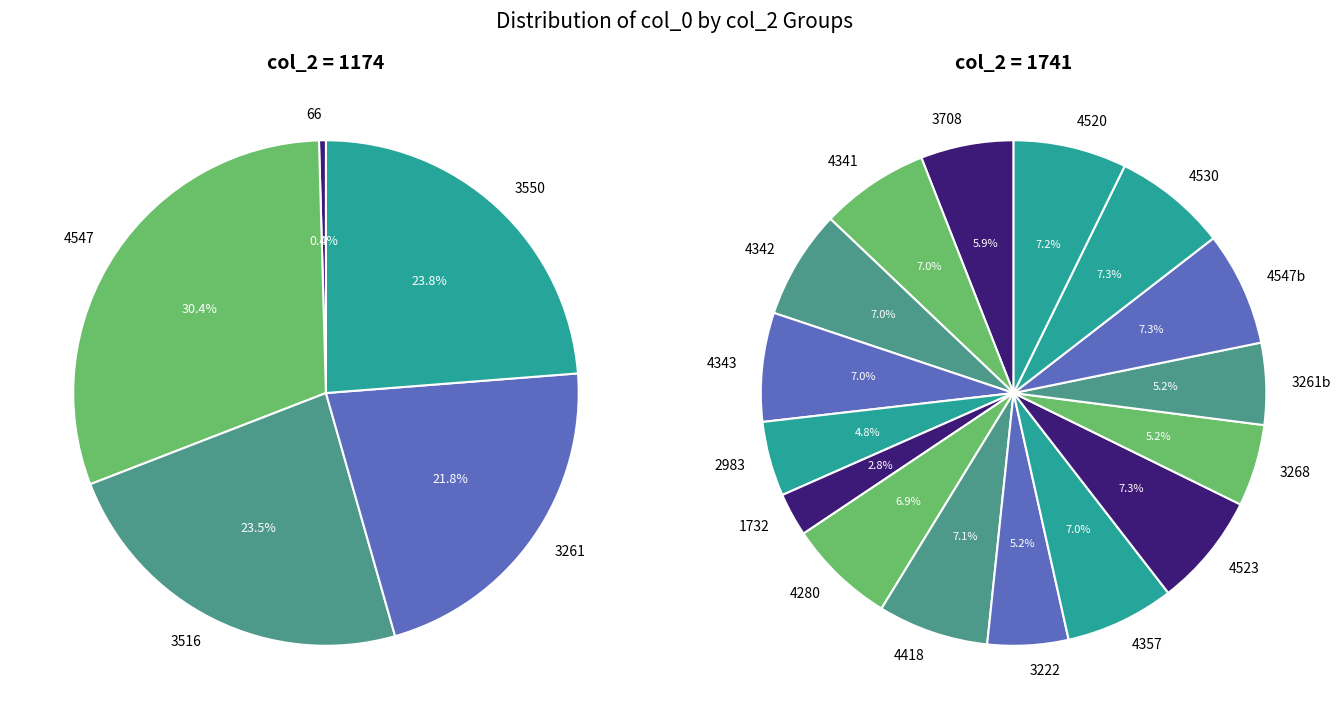

Is the sum of 66 and 4343 greater than half?

No